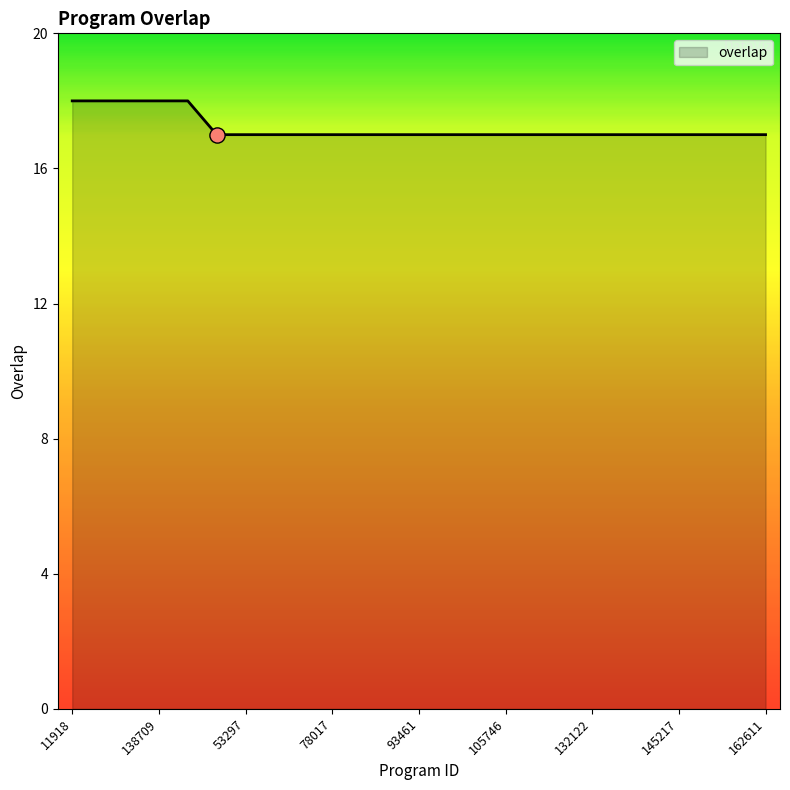

What is the greatest value displayed?

18